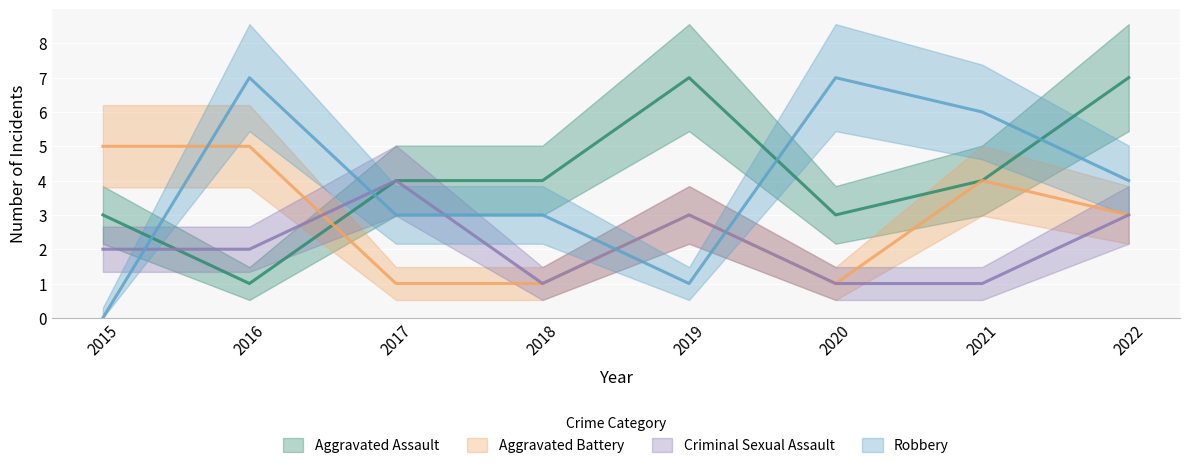

How many Aggravated Assault values are between 3 and 7?

7